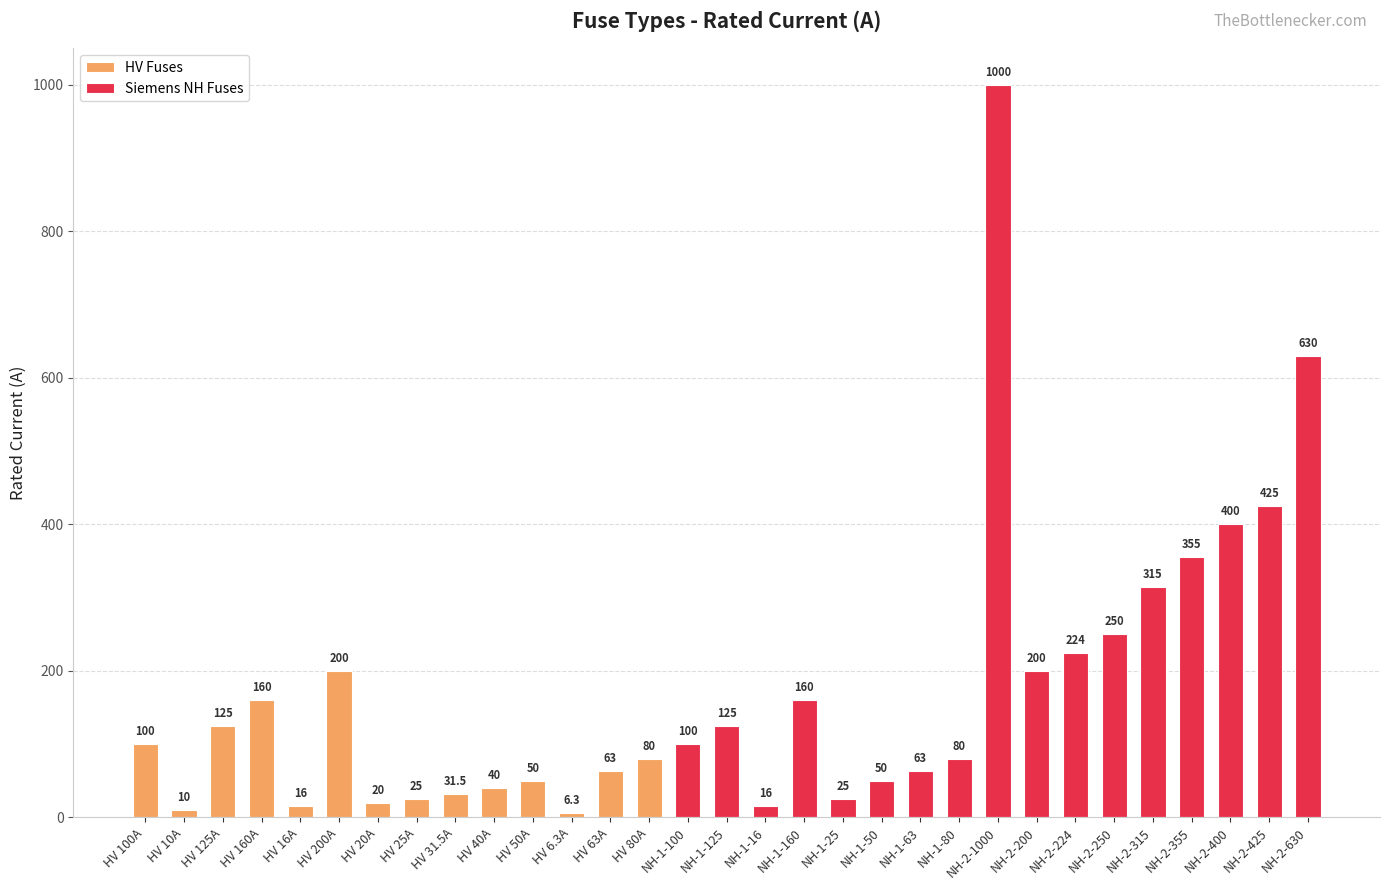

Reading left to right, what are all the values shown in this chart?

HV 100A=100.0	HV 10A=10.0	HV 125A=125.0	HV 160A=160.0	HV 16A=16.0	HV 200A=200.0	HV 20A=20.0	HV 25A=25.0	HV 31.5A=31.5	HV 40A=40.0	HV 50A=50.0	HV 6.3A=6.3	HV 63A=63.0	HV 80A=80.0	NH-1-100=100.0	NH-1-125=125.0	NH-1-16=16.0	NH-1-160=160.0	NH-1-25=25.0	NH-1-50=50.0	NH-1-63=63.0	NH-1-80=80.0	NH-2-1000=1000.0	NH-2-200=200.0	NH-2-224=224.0	NH-2-250=250.0	NH-2-315=315.0	NH-2-355=355.0	NH-2-400=400.0	NH-2-425=425.0	NH-2-630=630.0